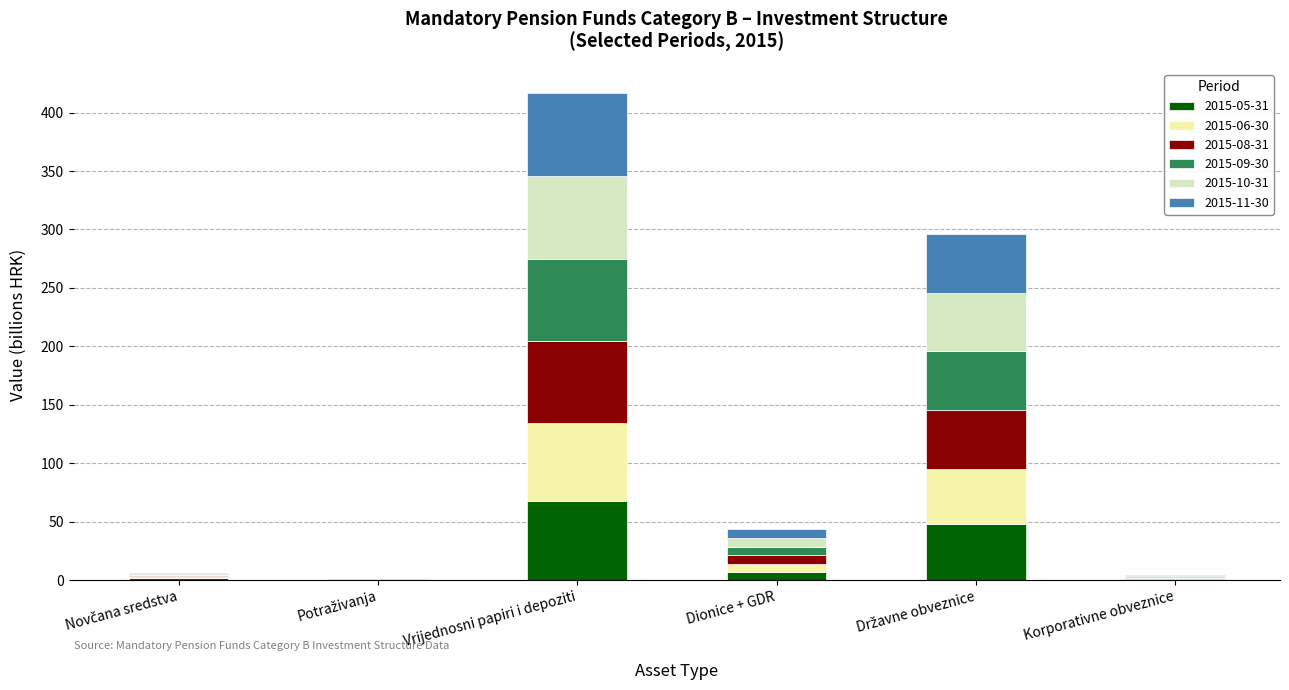

Where does the 2015-05-31 series first go above 6?

Vrijednosni papiri i depoziti